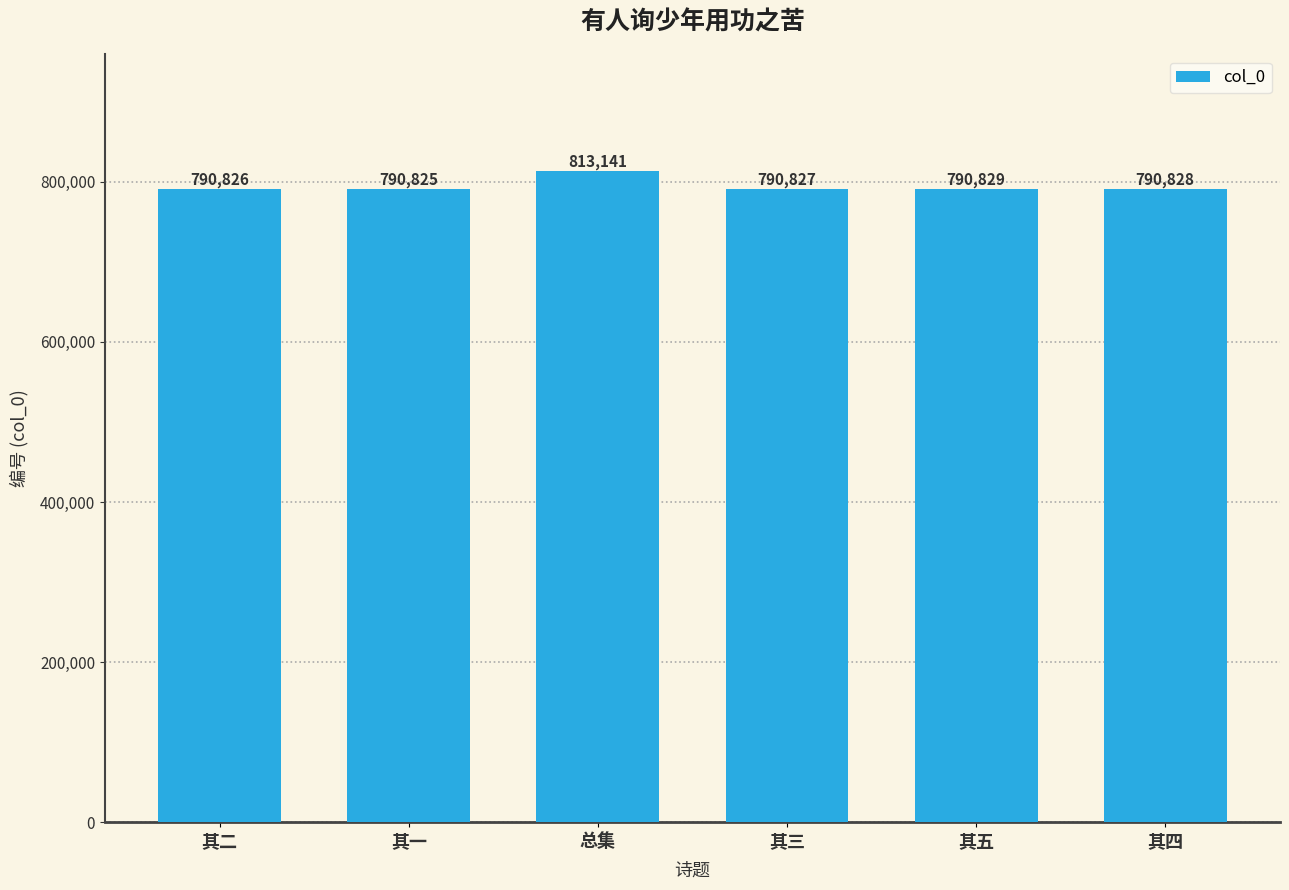

Does the chart contain stacked bars?

No